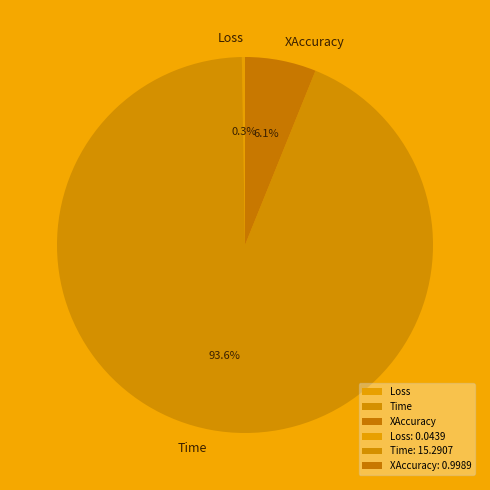

Which category has the smallest portion of the pie?

Loss